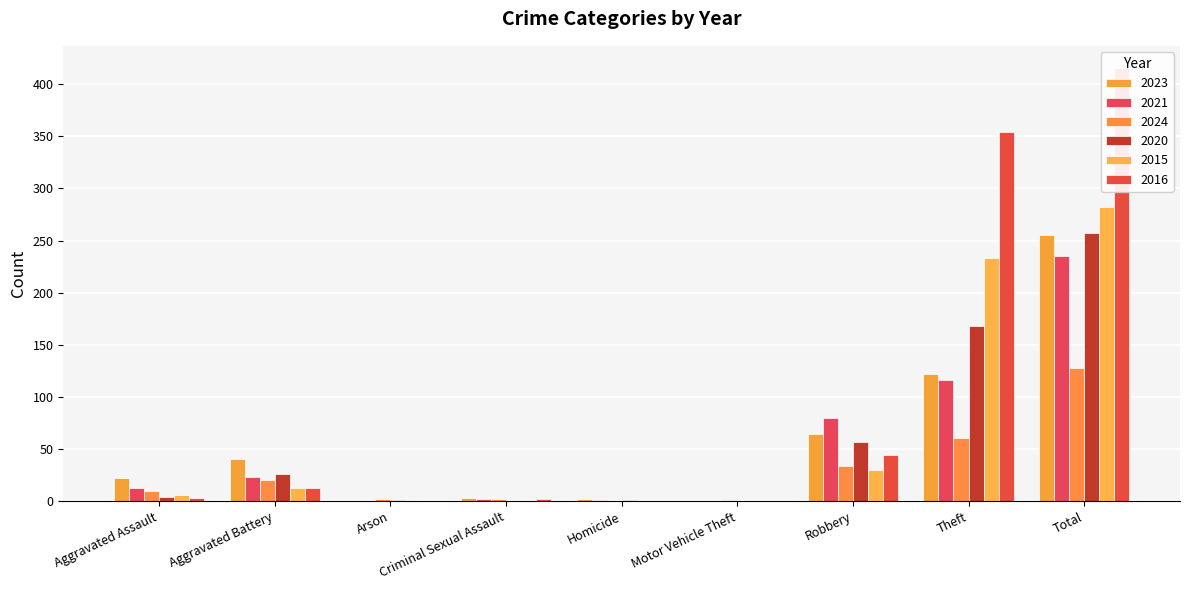

Rank the series by their maximum value, from lowest to highest.

2024, 2021, 2023, 2020, 2015, 2016